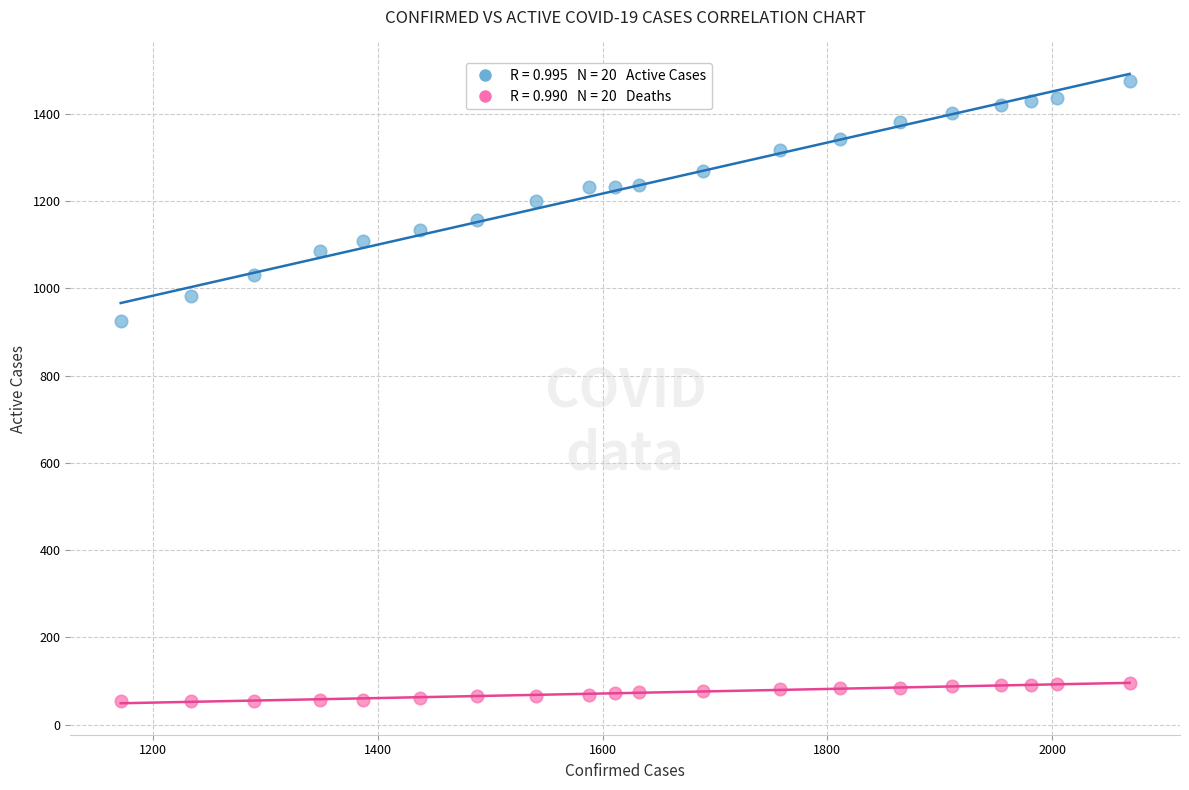

Across all series, what Y value is closest to 764?

924